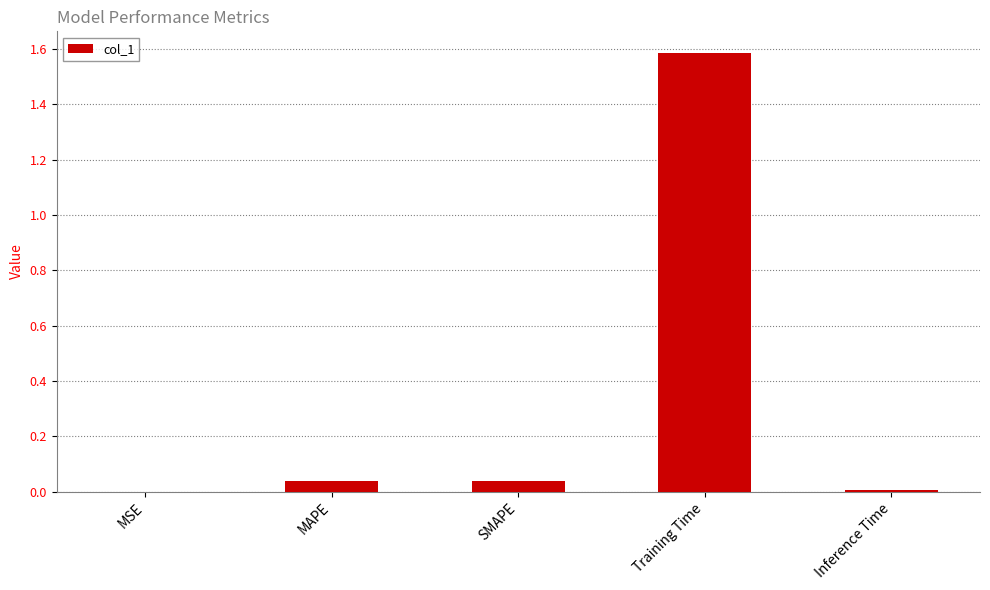

Which label corresponds to the largest value in the chart?

Training Time